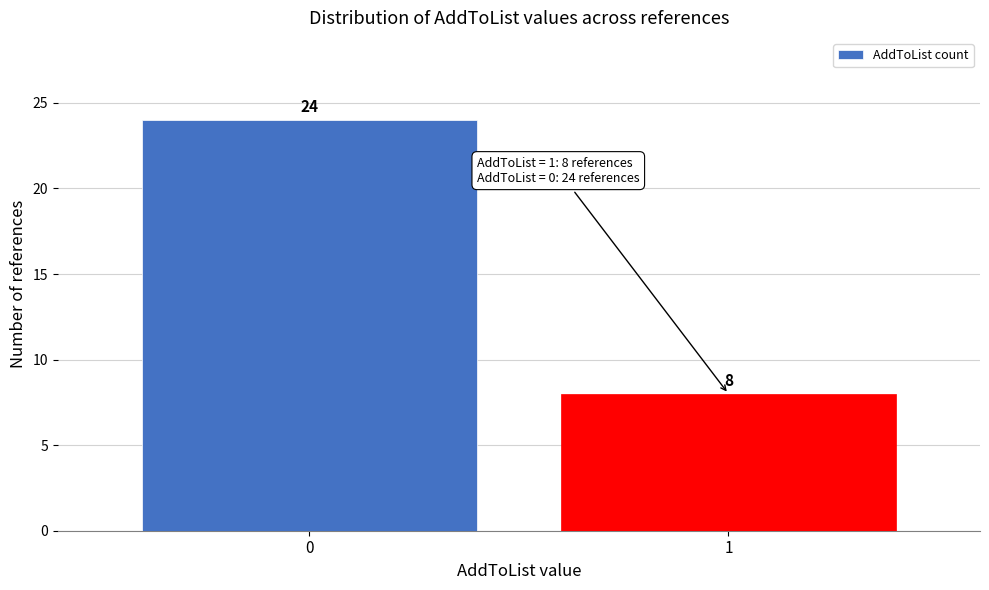

Reading right to left, transcribe all the data shown in this chart.

1=8	0=24